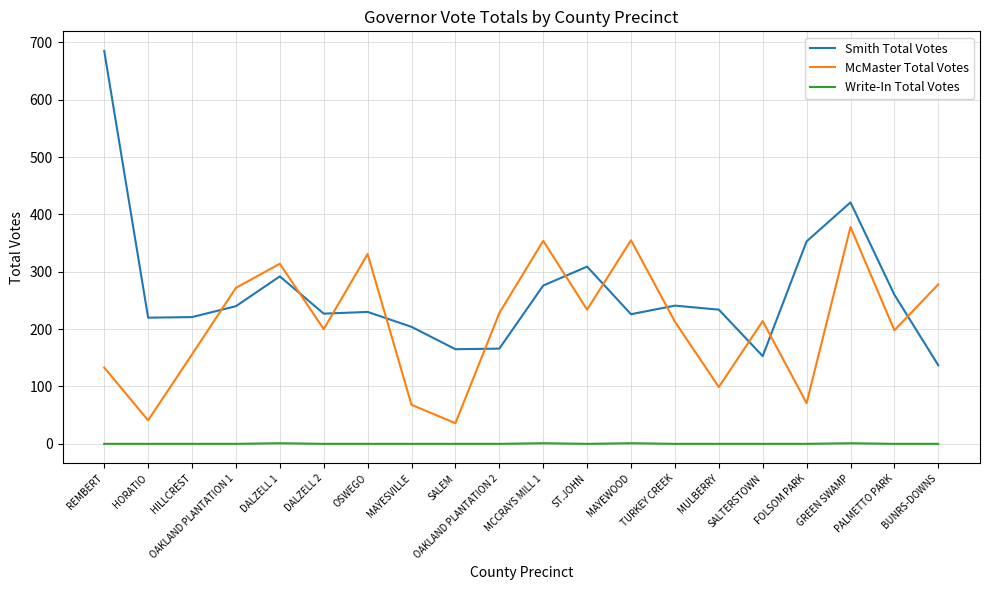

How many categories are shown in the chart?

20